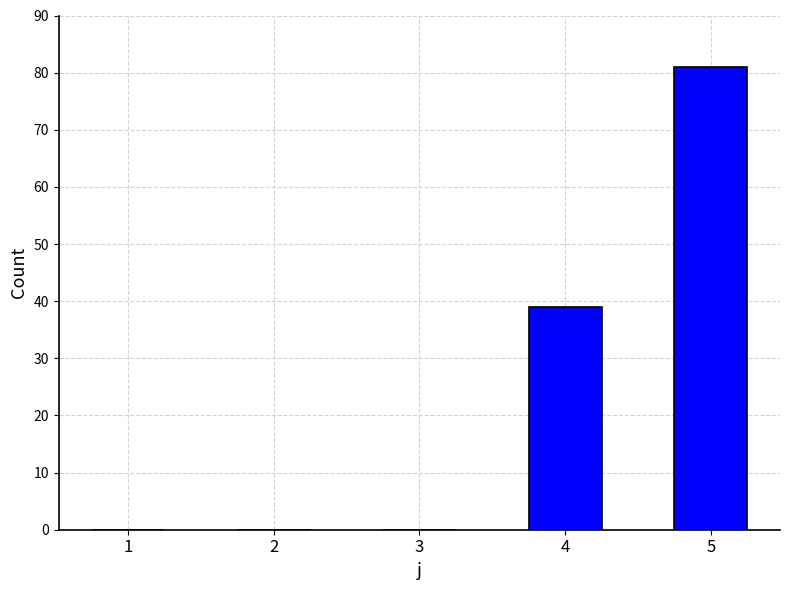

Where is the data nearest to the value 40?

4